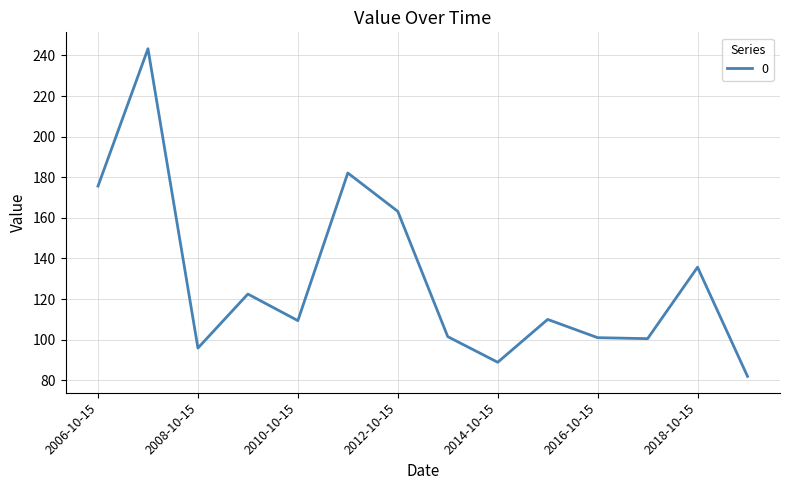

What is the difference between the maximum and minimum values?

161.4